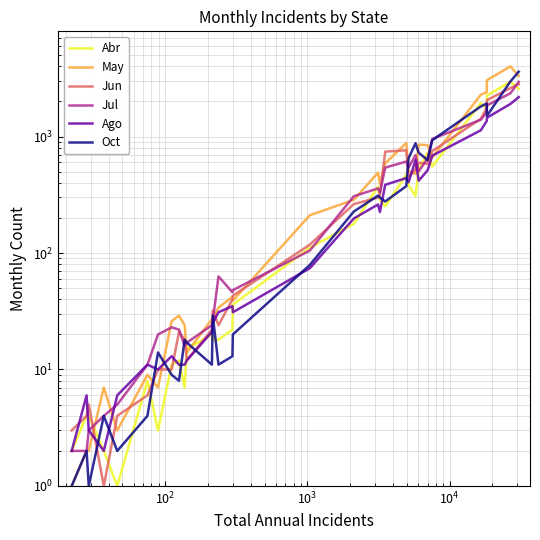

How many values in the Abr series exceed 111?

15